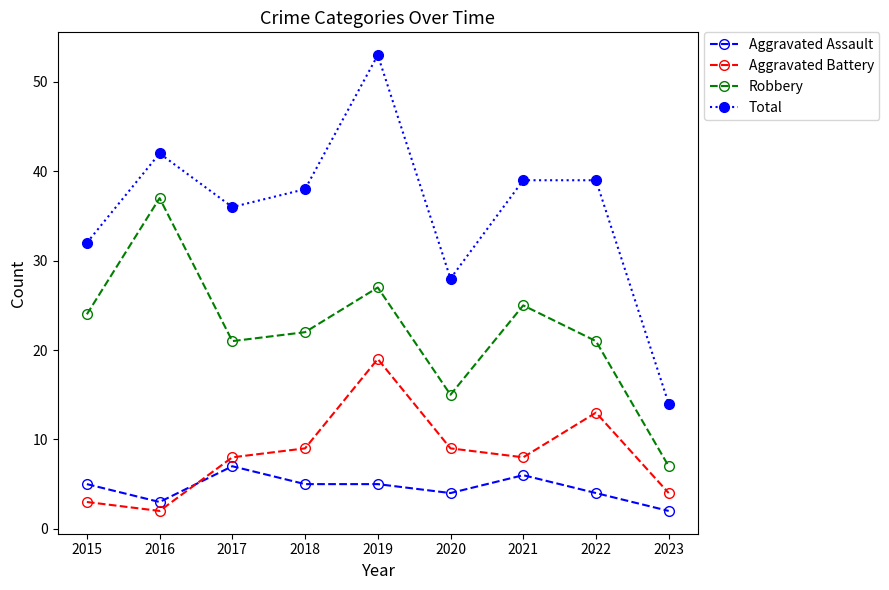

Count the Aggravated Assault values in the range 4 to 5.

5